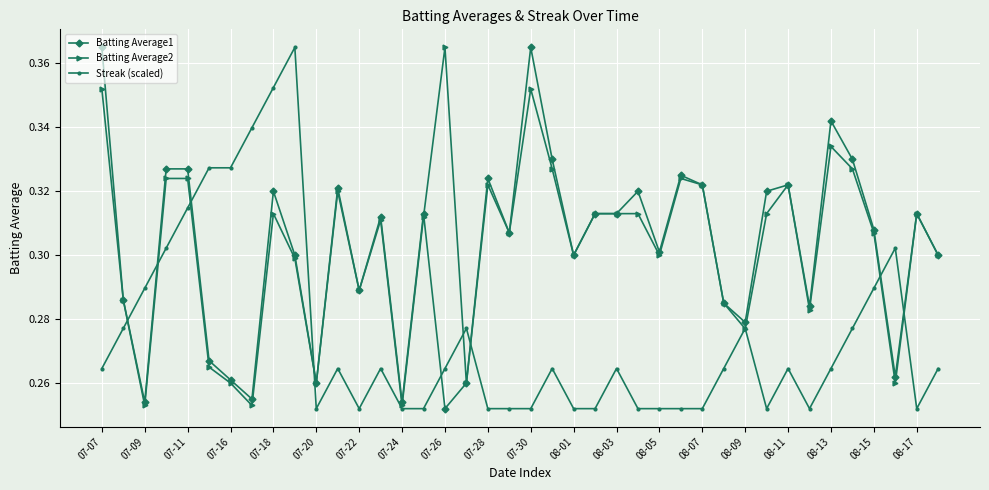

At how many categories does at least one series exceed 0?

40